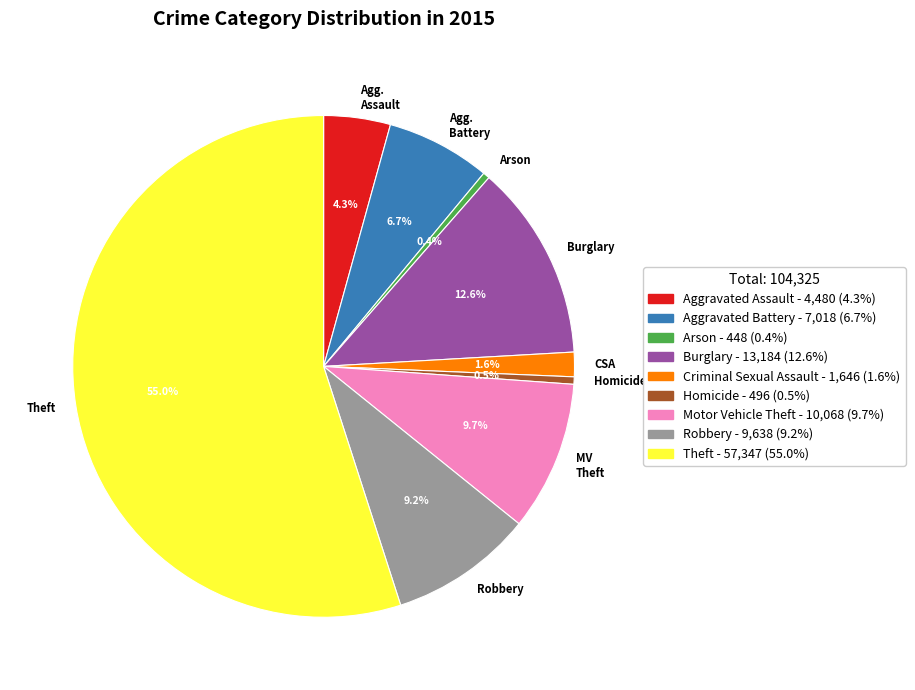

Do Theft and Homicide together represent more than half of the pie?

Yes